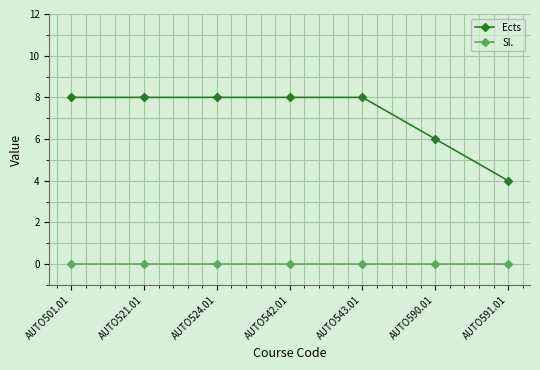

What is the label of the 1st point from the left?

AUTO501.01